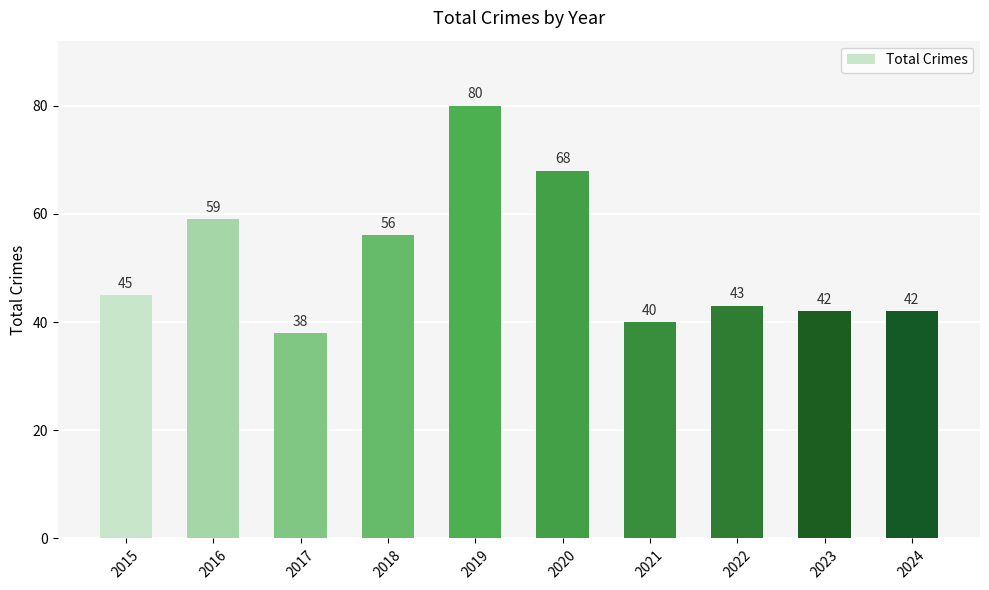

How many data points are less than 45?

5